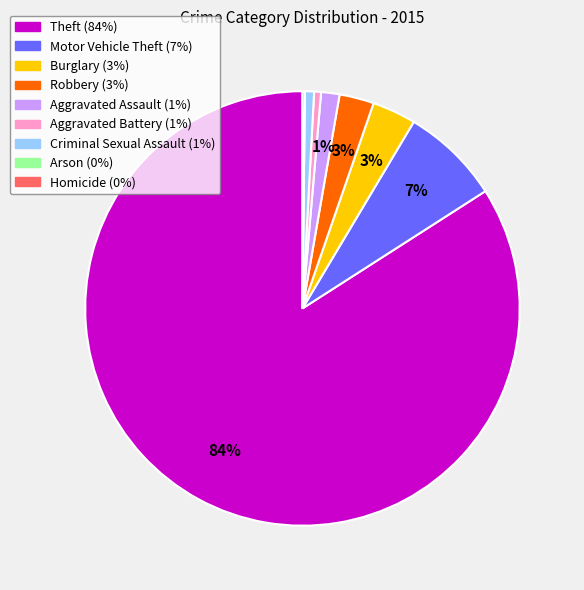

What is the largest slice in the pie chart?

Theft